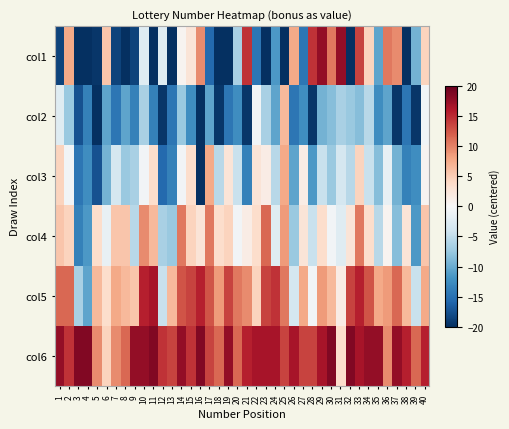

What is the spread (max minus min) of values at 15?

27.0